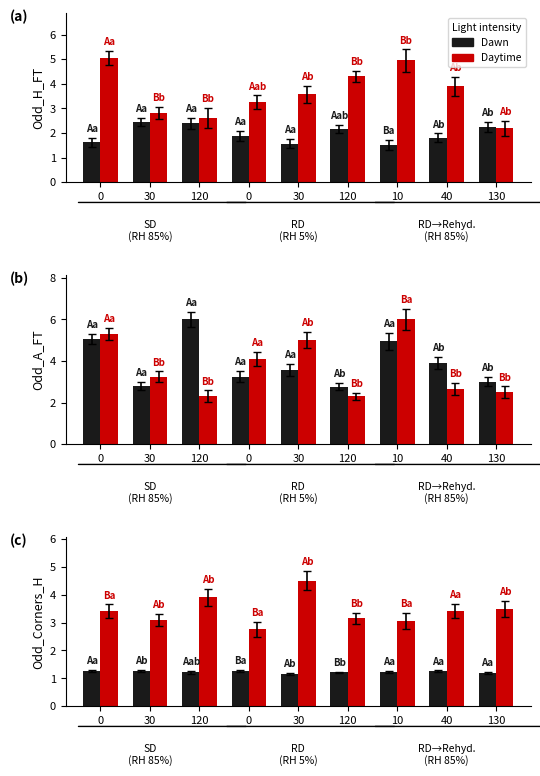

What are all the series names shown in the legend?

Dawn, Daytime